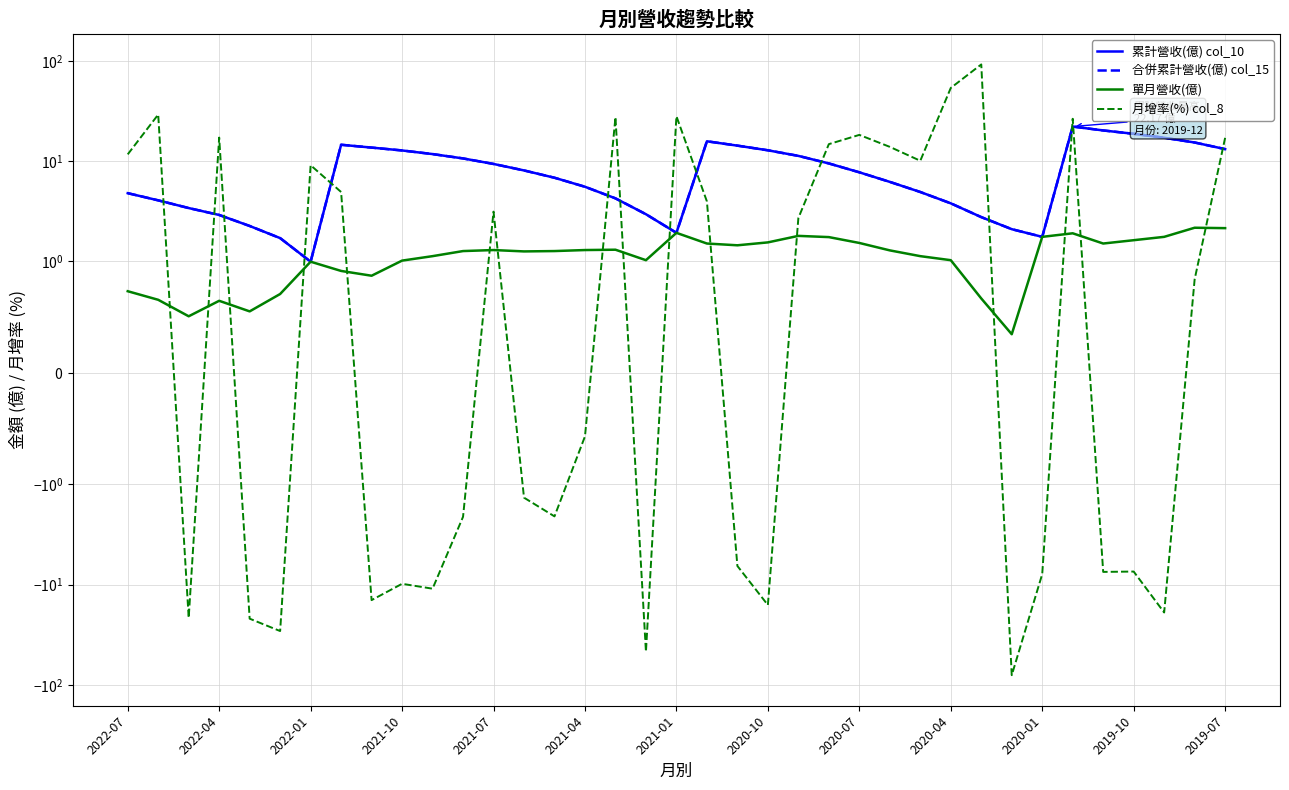

Which series has the largest total across all categories?

累計營收(億) col_10